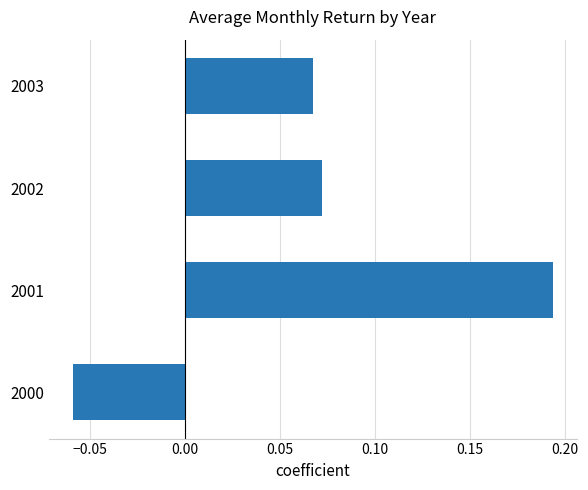

How many data points are above 0?

3